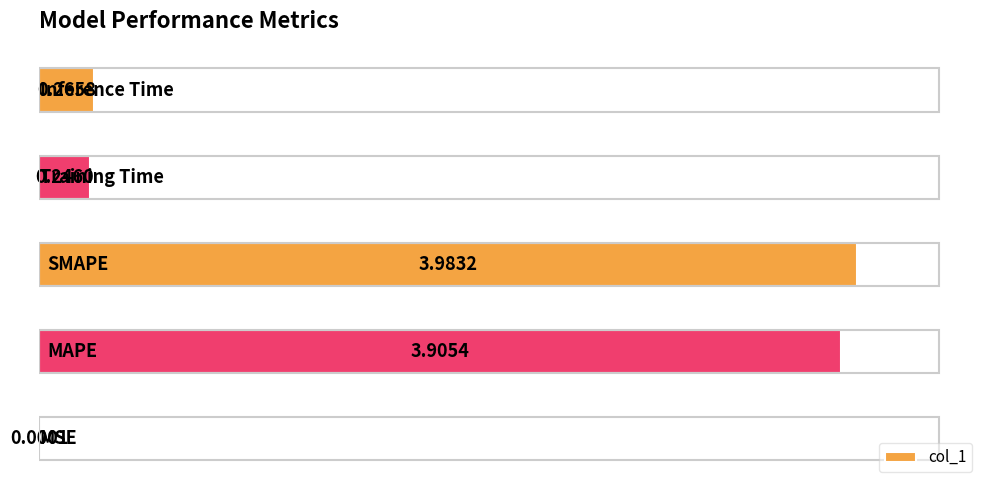

What is the sum of all values?

8.4